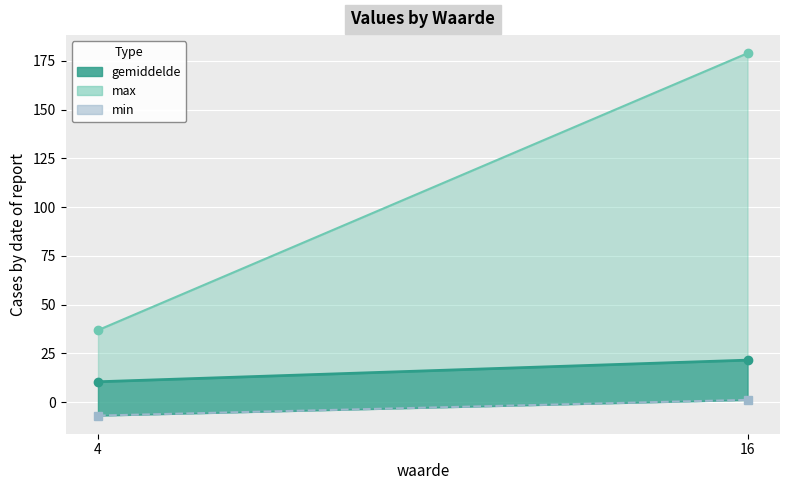

How many distinct data groups are displayed?

3